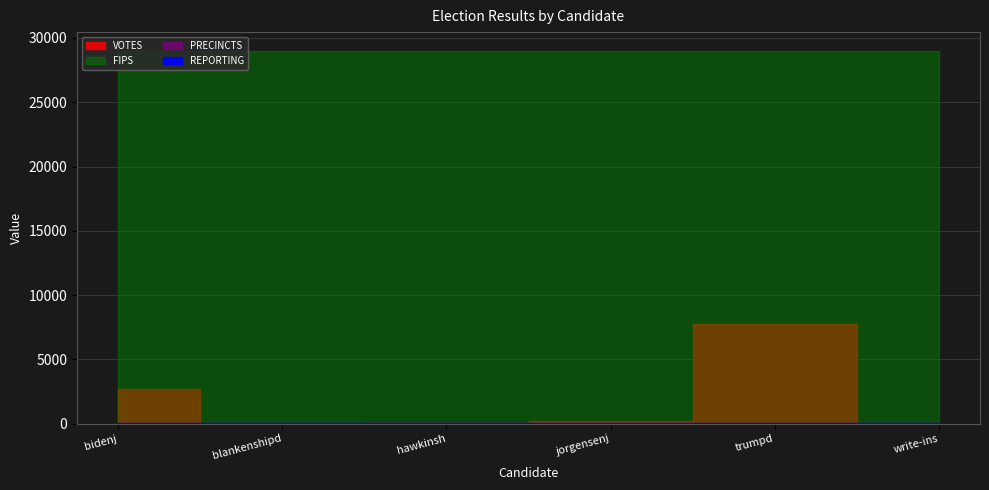

Count the number of data series in this chart.

4